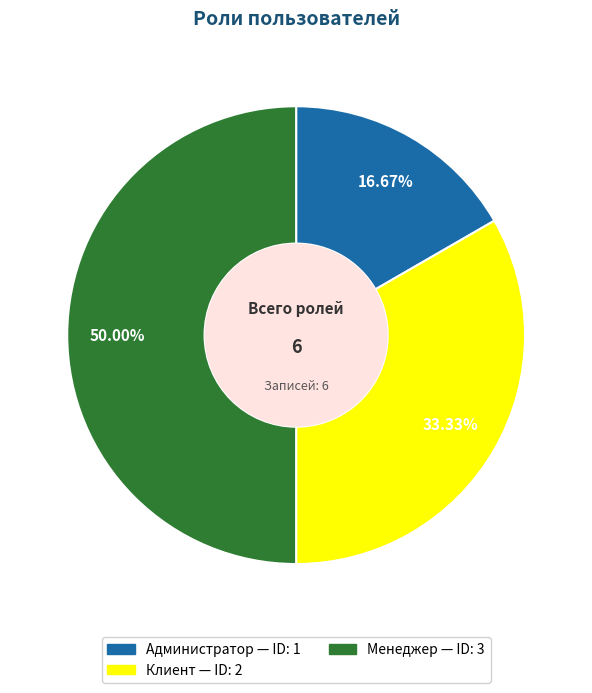

Does Администратор account for over 50% of the chart?

No